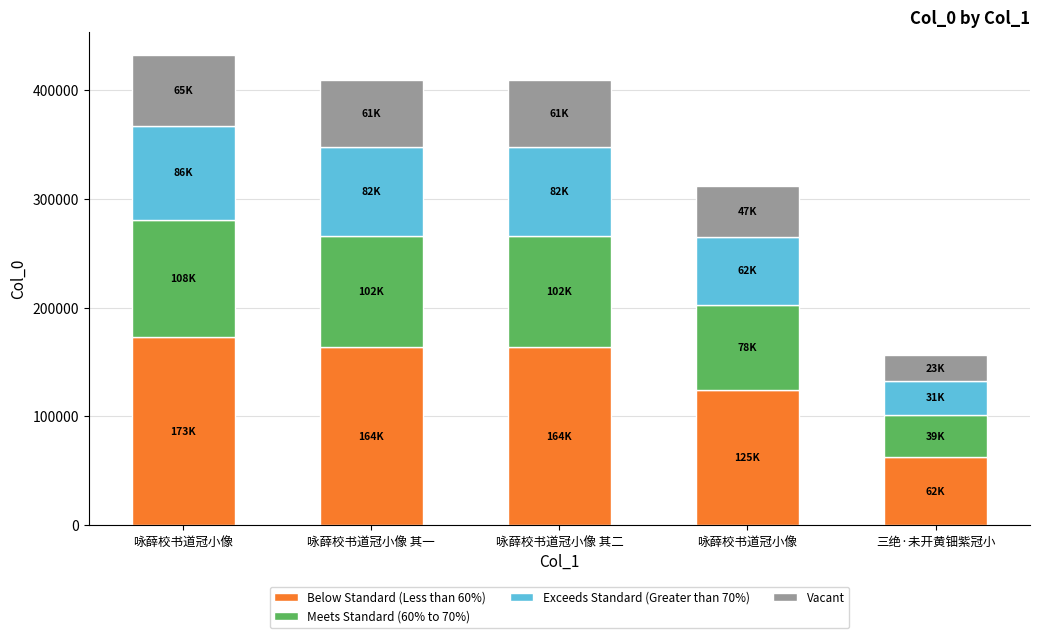

Which series has the largest range (max minus min)?

Below Standard (Less than 60%)